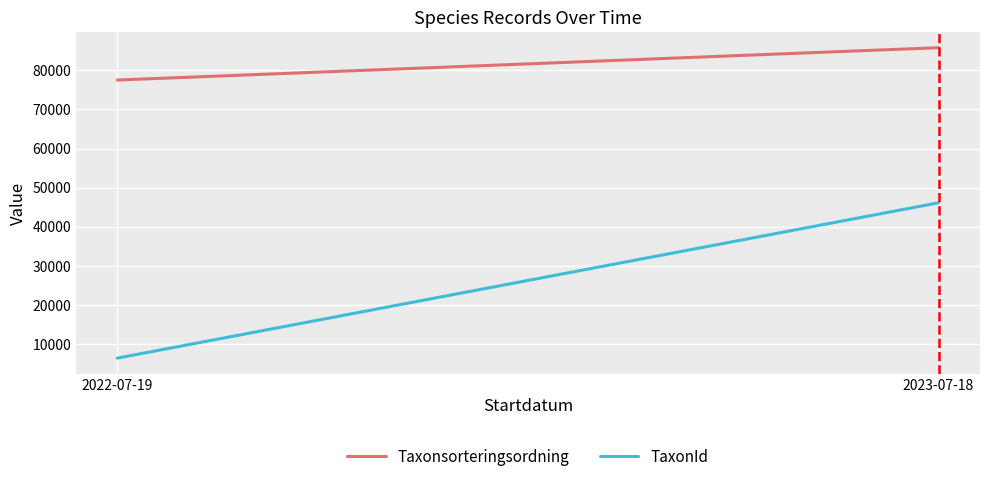

Reading left to right, transcribe all the data shown in this chart.

Taxonsorteringsordning: 77506.0	85777.4
TaxonId: 6425.0	46138.2